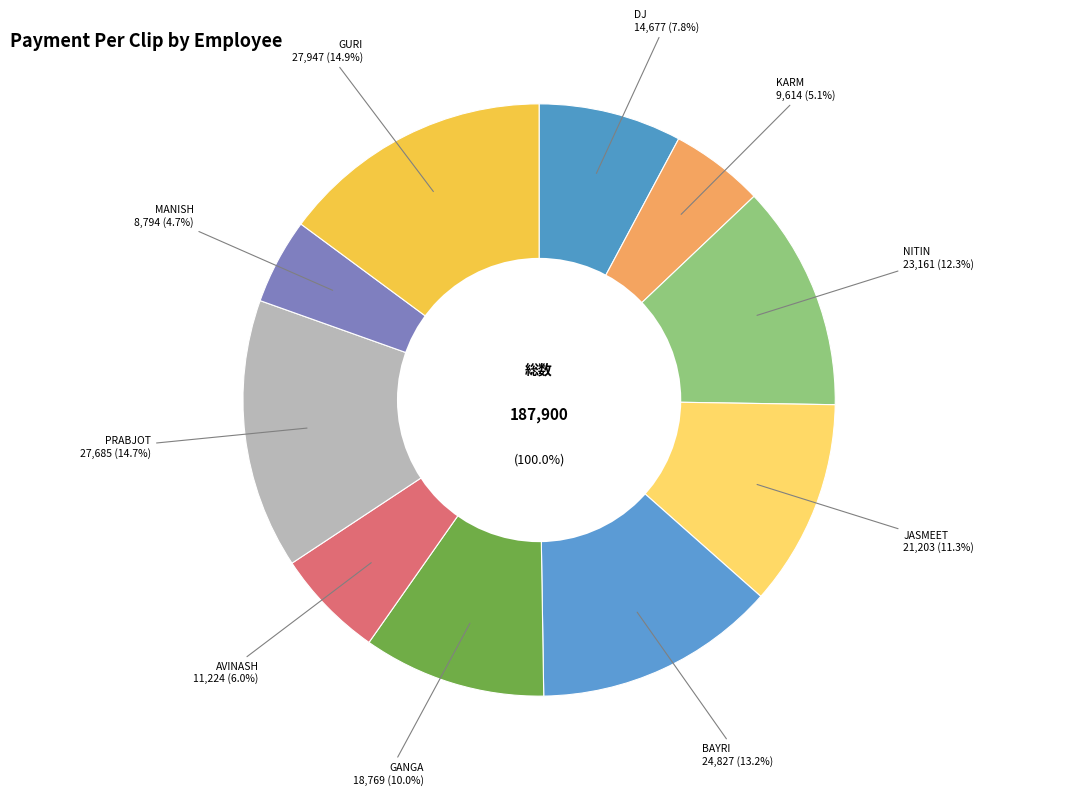

What percentage is the GANGA slice, to the nearest percent?

10%